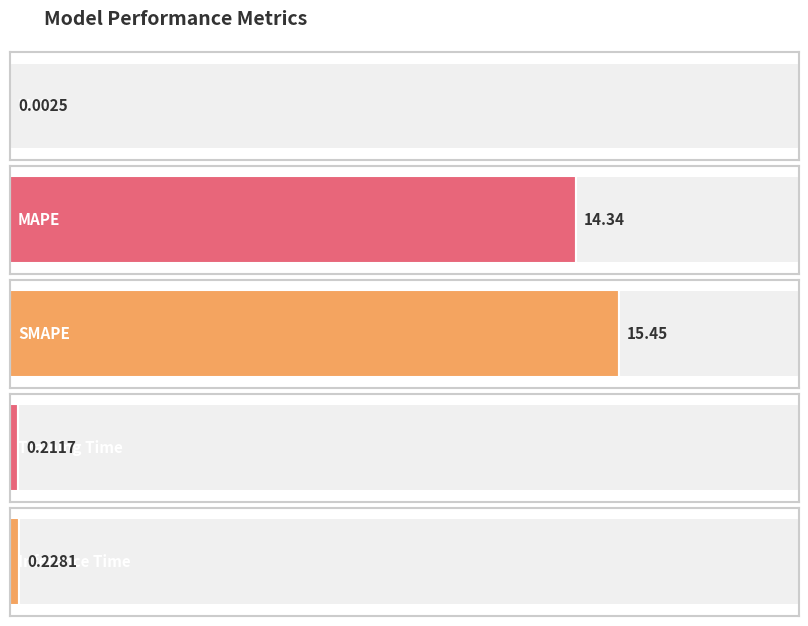

How many bars are there in total?

5